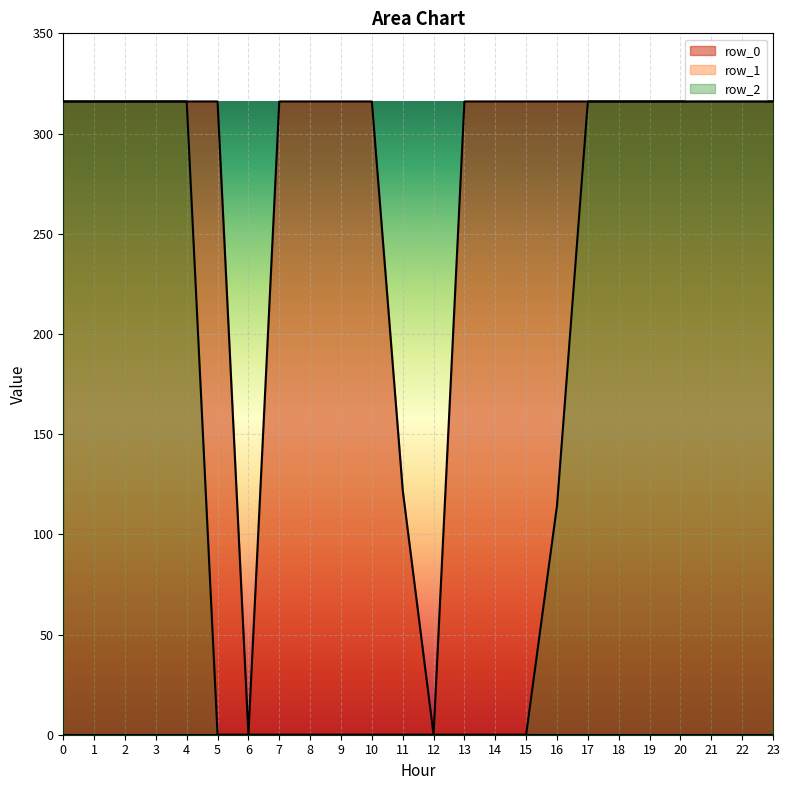

List the series in order of their peak value, highest first.

row_0_line, row_2_line, row_1_line